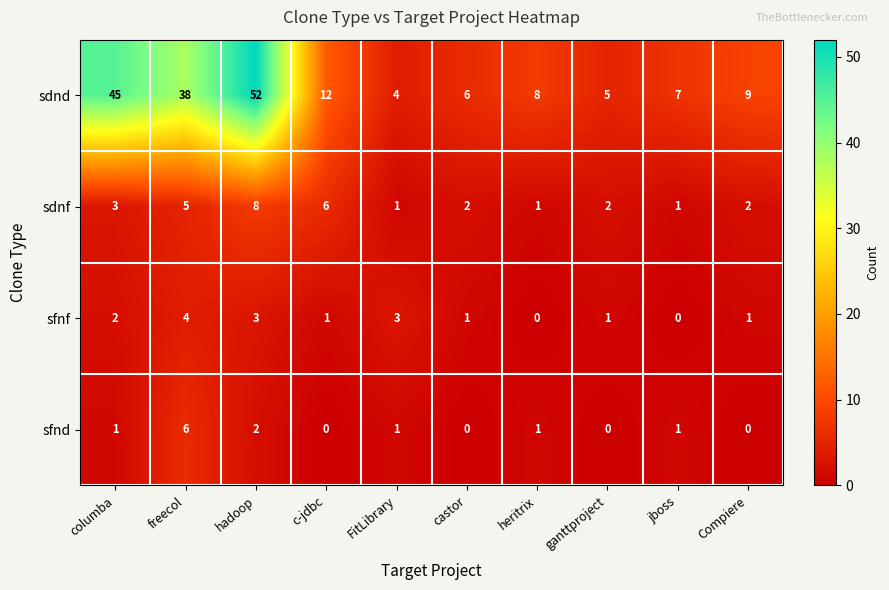

How many categories are shown in the chart?

10